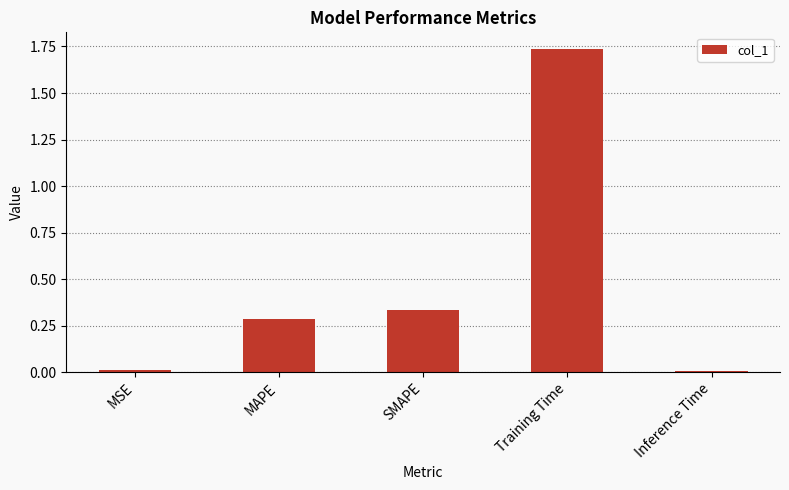

What is the label of the 3rd bar from the left?

SMAPE